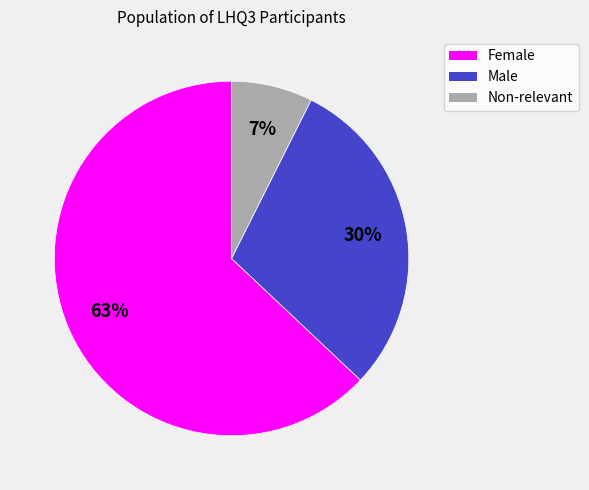

What is the smallest slice in the pie chart?

Non-relevant